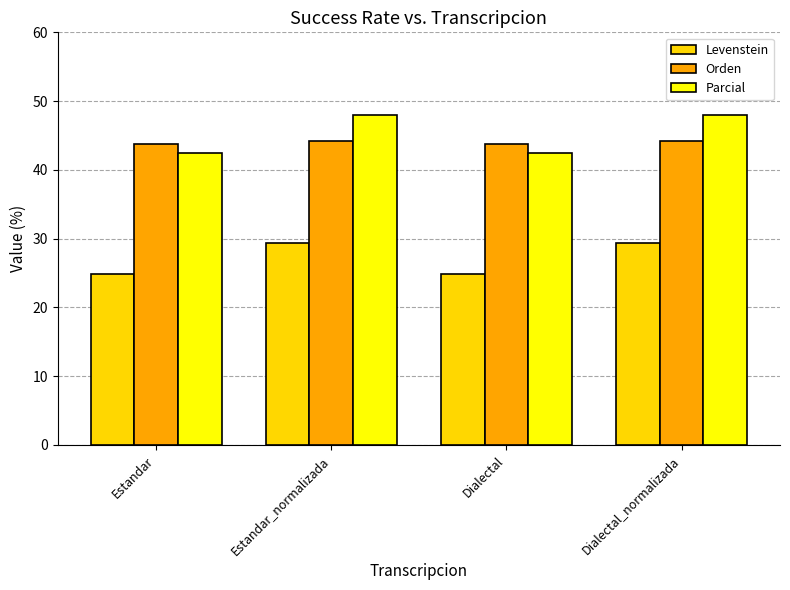

Is the value of Levenstein at Dialectal greater than the value of Parcial at Estandar?

No